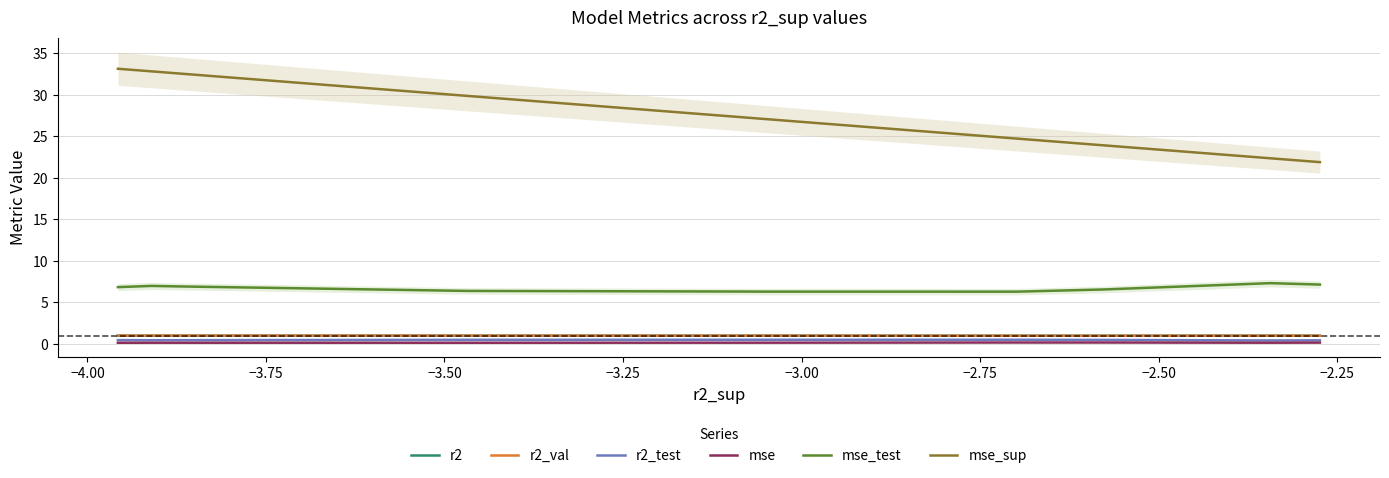

True or false: r2_test and r2 cross at least once.

False